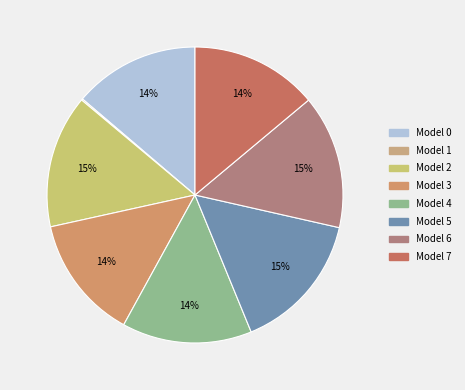

How many slices are in this pie chart?

8